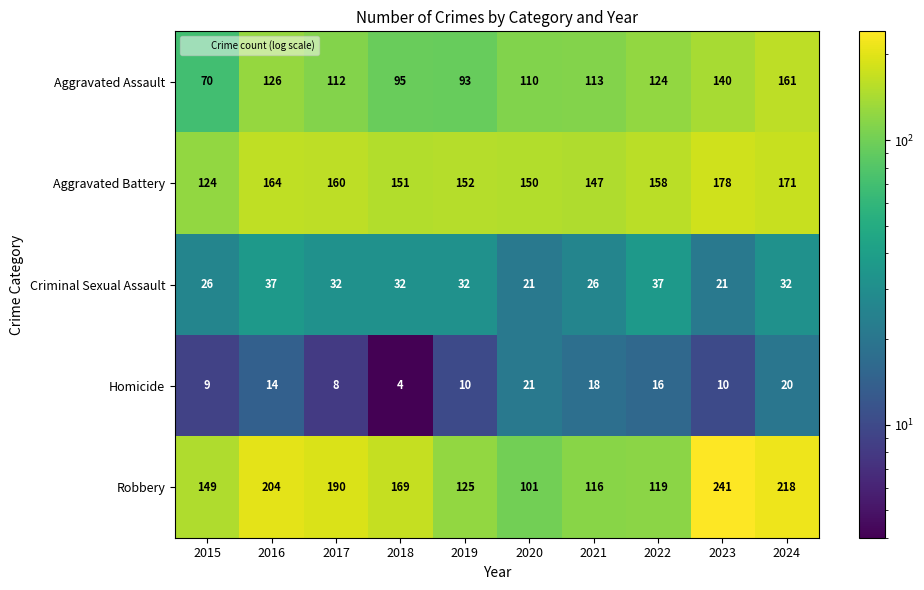

How many distinct data groups are displayed?

5